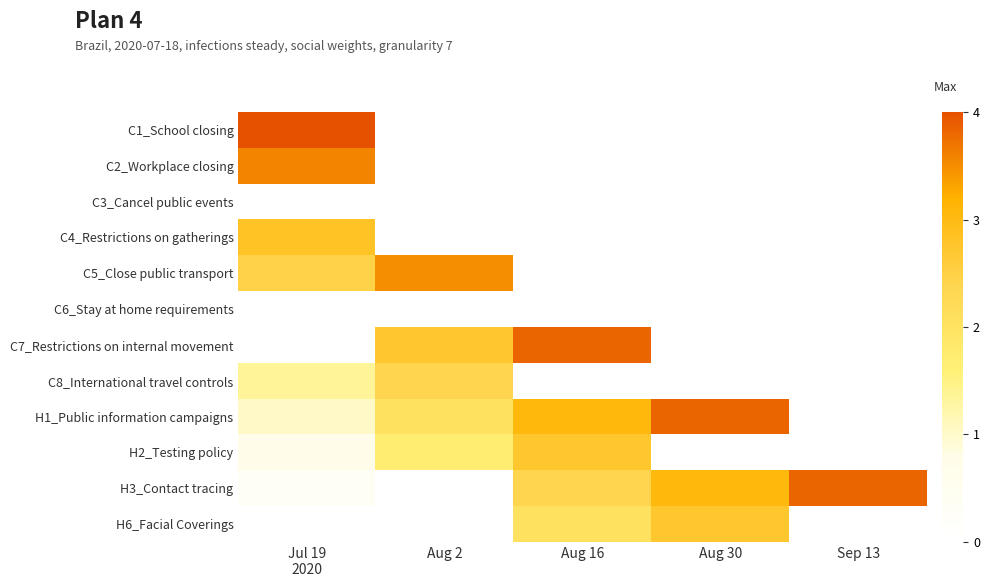

The C8_International travel controls series shows 2.4 at Aug 2. True or false?

True